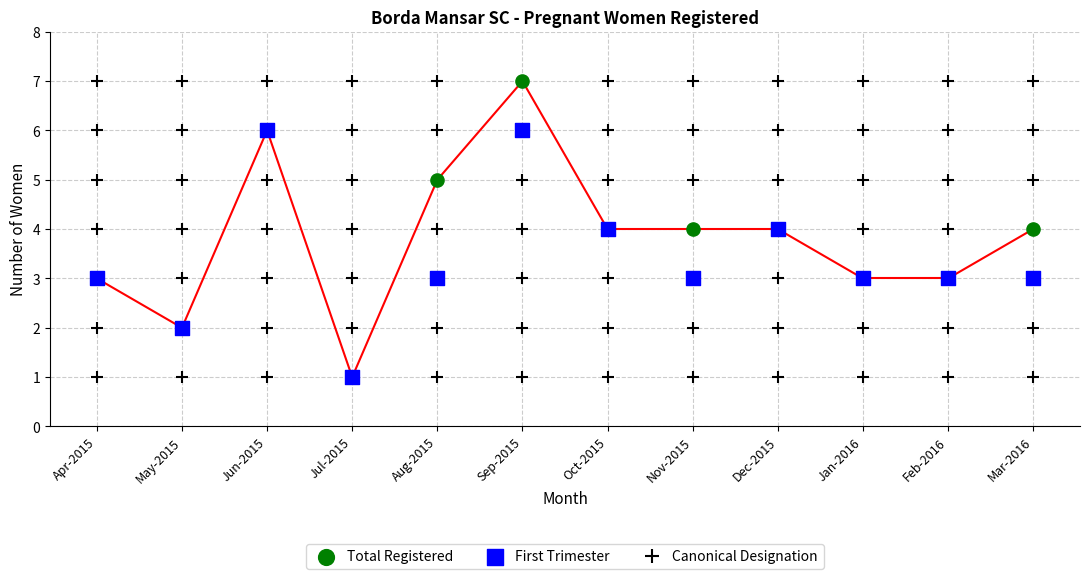

Which series contains the highest Y value?

Total Registered